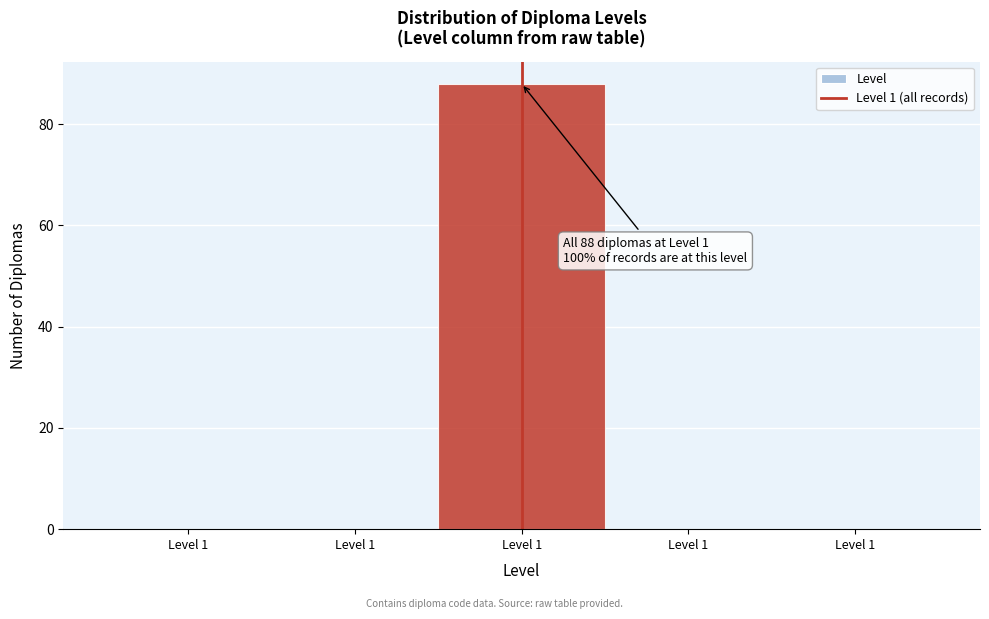

How many distinct data groups are displayed?

1